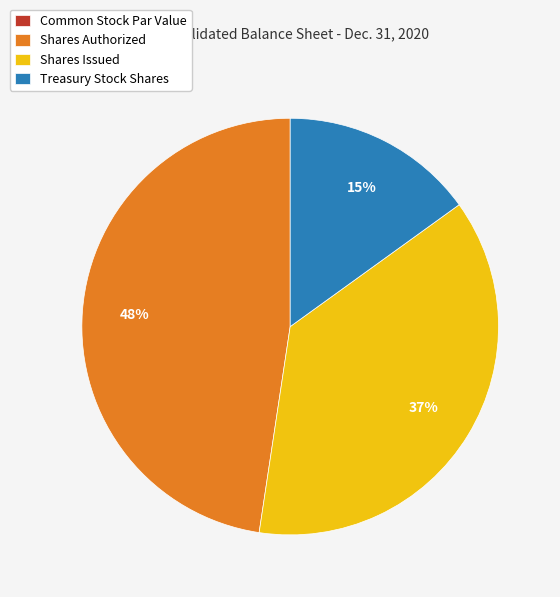

To the nearest percent, what is the average slice percentage?

25%